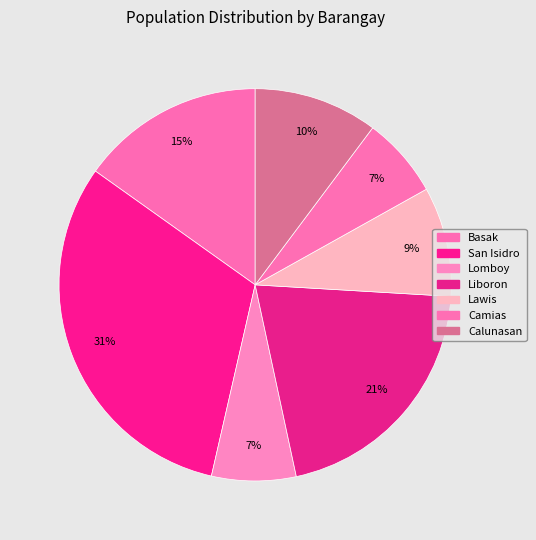

True or false: San Isidro accounts for 22% of the total.

False